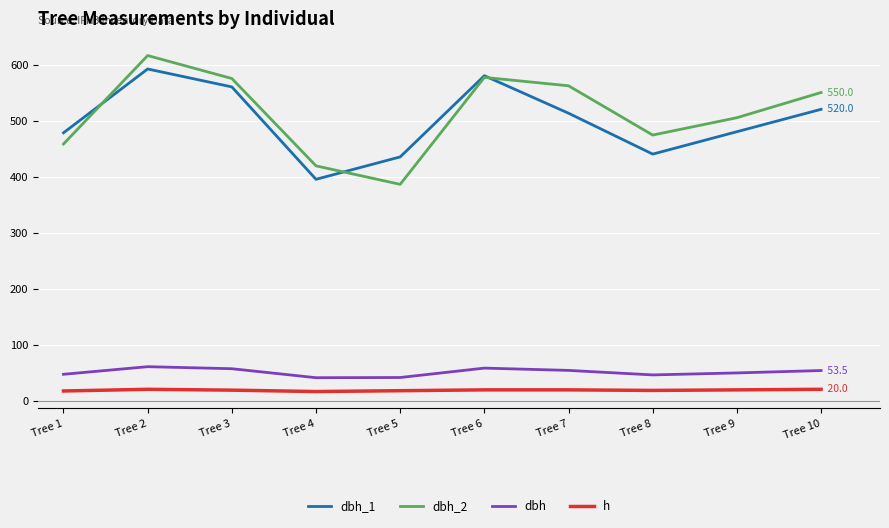

After their last crossing, which series has the higher values: dbh_1 or dbh_2?

dbh_2